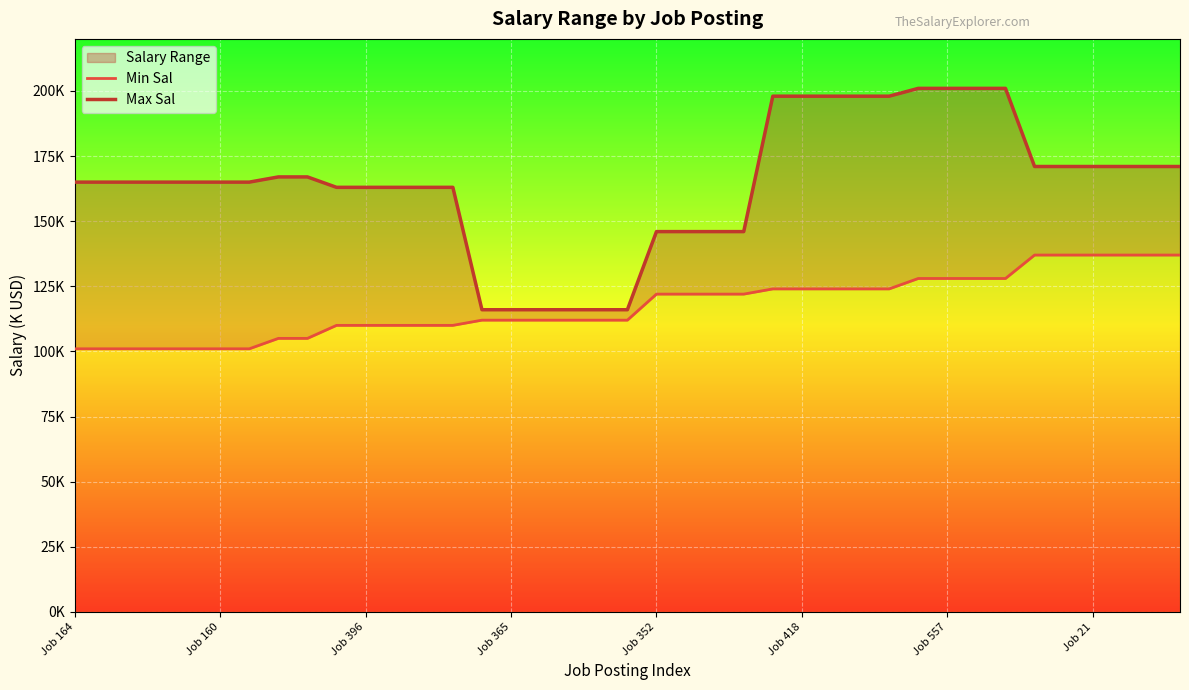

What is the maximum value for Min Sal?

137